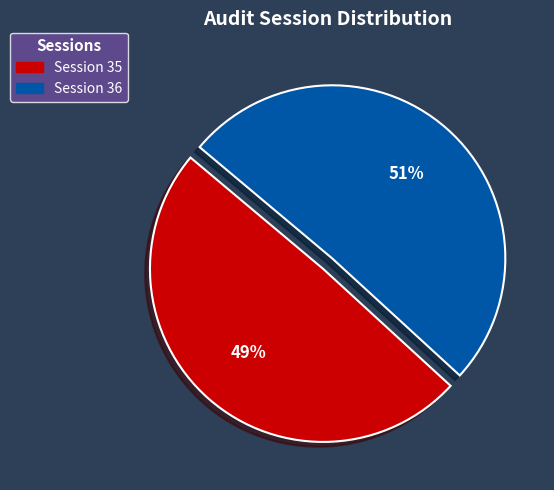

What percentage is the Session 35 slice, to the nearest percent?

49%